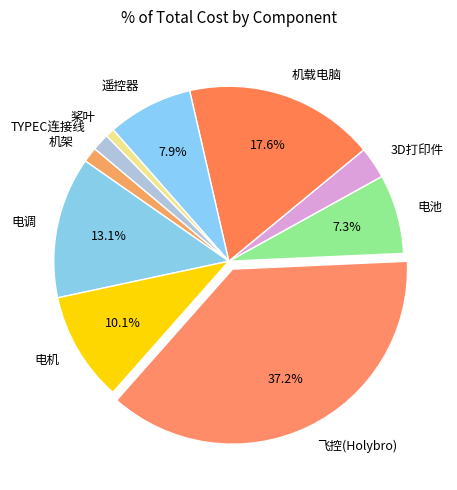

Is there a majority slice in this chart?

No